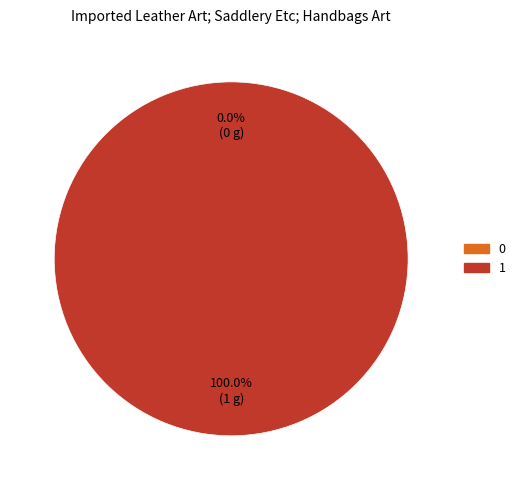

Combined, what portion of the pie is 1 and 0?

100.0%